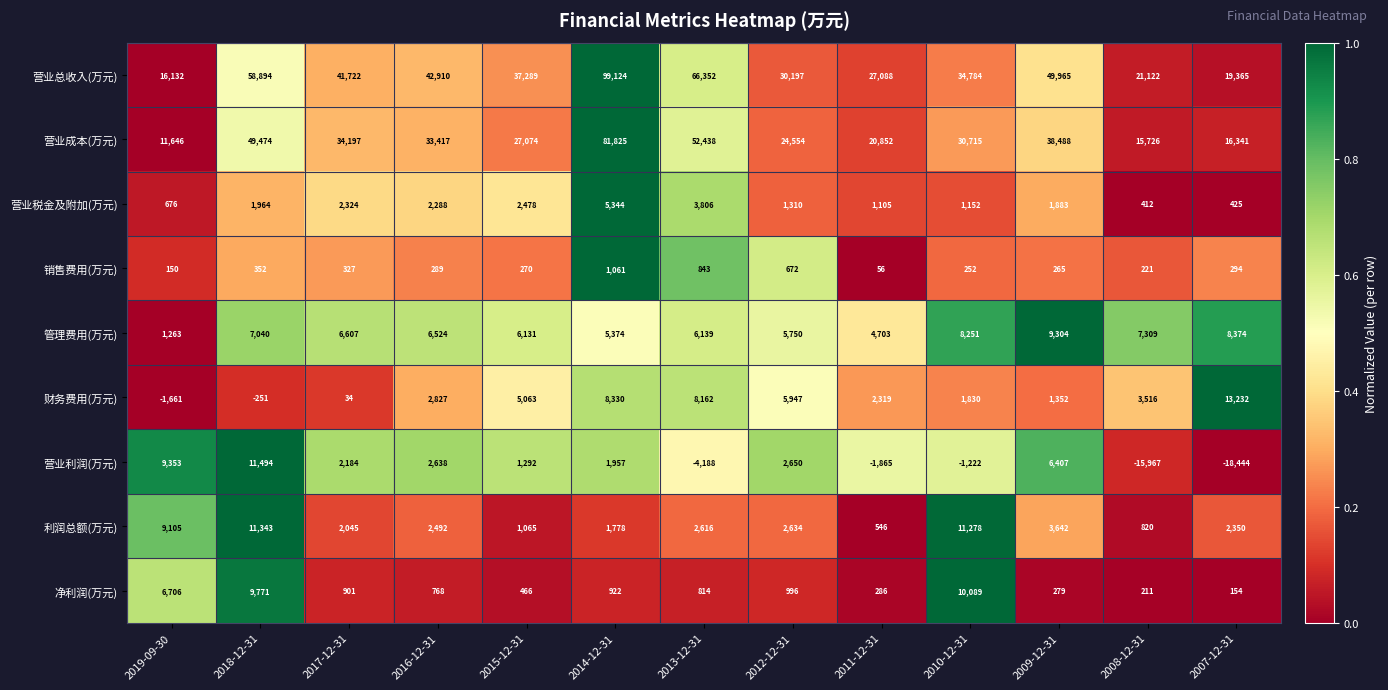

What value does the 营业税金及附加(万元) series have at 2012-12-31, to the nearest 100?

1300